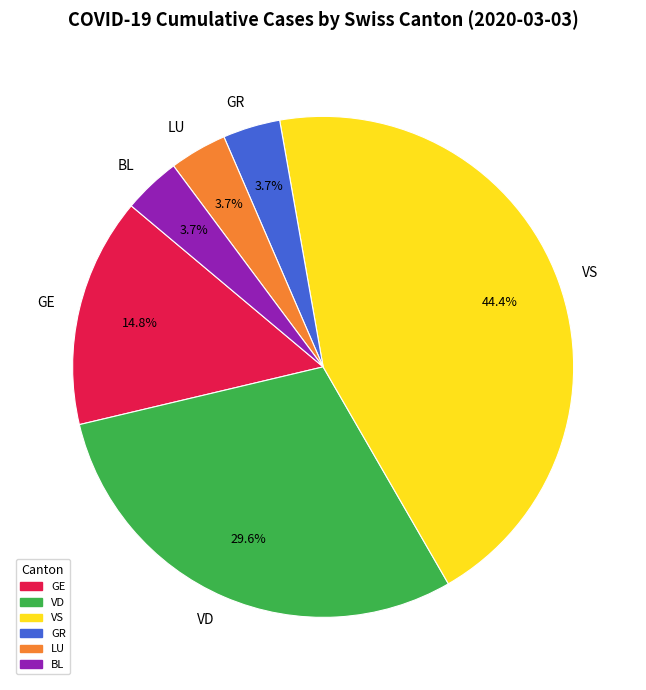

Is there a majority slice in this chart?

No